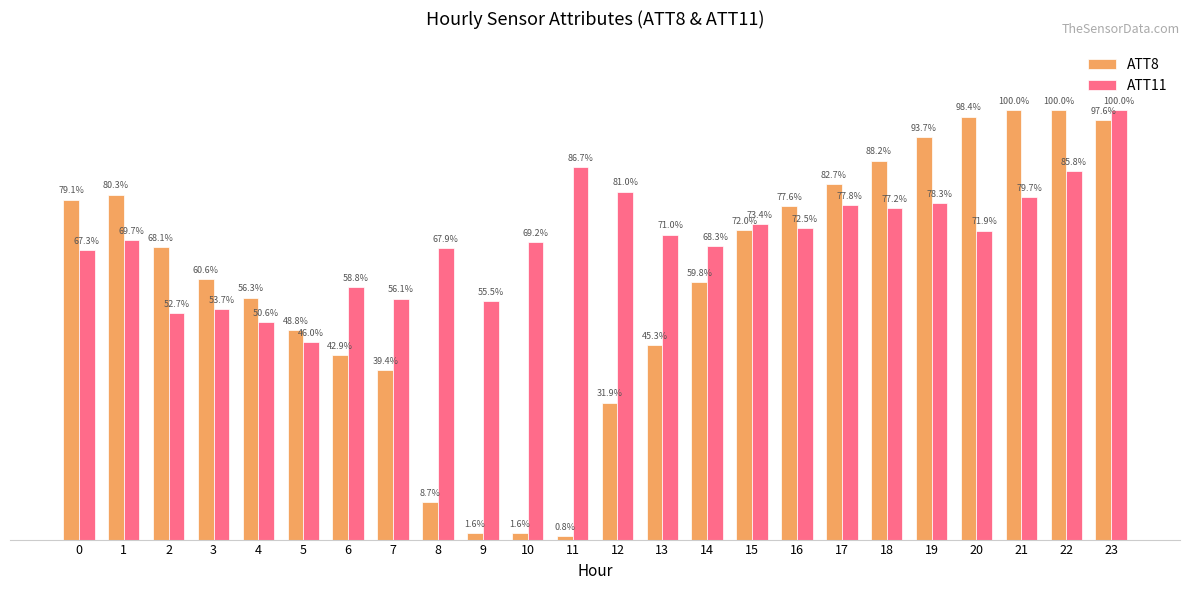

At 10, list the series in order from smallest to largest.

ATT8, ATT11